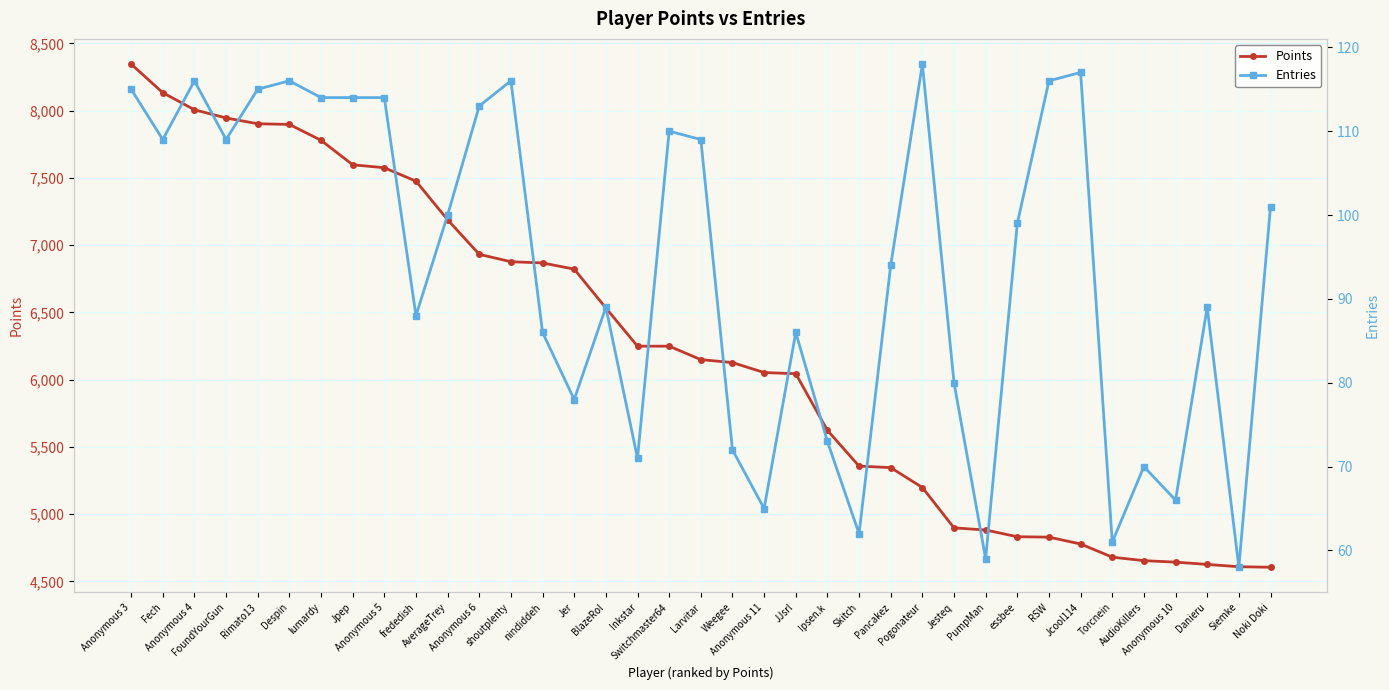

Reading left to right, what are all the values shown in this chart?

Points: Anonymous 3=8347	Fech=8134	Anonymous 4=8007	FoundYourGun=7946	Rimato13=7903	Despin=7898	lumardy=7780	Jpep=7598	Anonymous 5=7576	frededish=7476	AverageTrey=7189	Anonymous 6=6932	shoutplenty=6877	nindiddeh=6868	Jer=6822	BlazeRol=6533	Inkstar=6249	Switchmaster64=6249	Larvitar=6149	Weegee=6127	Anonymous 11=6053	JJsrl=6044	Ipsen.k=5623	Skitch=5357	Pancakez=5346	Pogonateur=5198	Jesteq=4898	PumpMan=4882	essbee=4832	RSW=4829	Jcool114=4778	Torcnein=4680	AudioKillers=4654	Anonymous 10=4643	Danieru=4626	Siemke=4609	Noki Doki=4605
Entries: Anonymous 3=115	Fech=109	Anonymous 4=116	FoundYourGun=109	Rimato13=115	Despin=116	lumardy=114	Jpep=114	Anonymous 5=114	frededish=88	AverageTrey=100	Anonymous 6=113	shoutplenty=116	nindiddeh=86	Jer=78	BlazeRol=89	Inkstar=71	Switchmaster64=110	Larvitar=109	Weegee=72	Anonymous 11=65	JJsrl=86	Ipsen.k=73	Skitch=62	Pancakez=94	Pogonateur=118	Jesteq=80	PumpMan=59	essbee=99	RSW=116	Jcool114=117	Torcnein=61	AudioKillers=70	Anonymous 10=66	Danieru=89	Siemke=58	Noki Doki=101